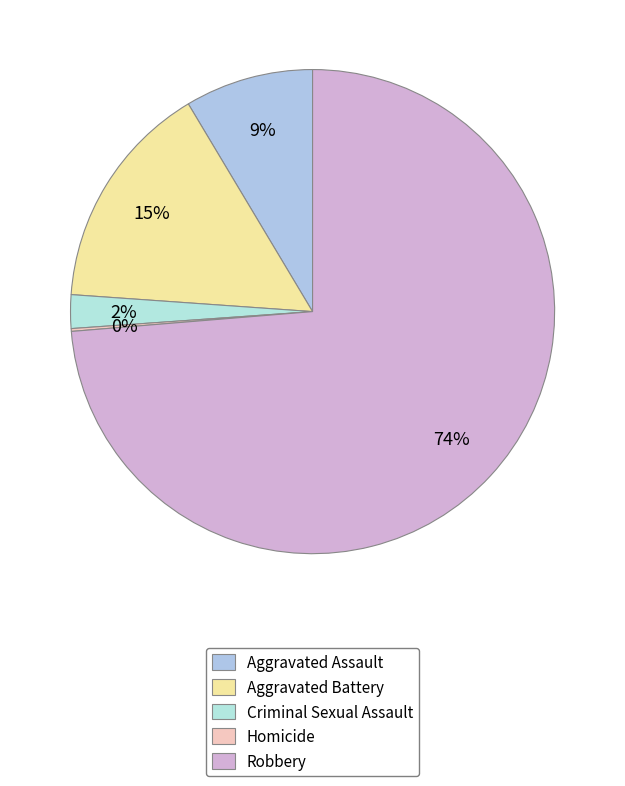

How many slices are in this pie chart?

5